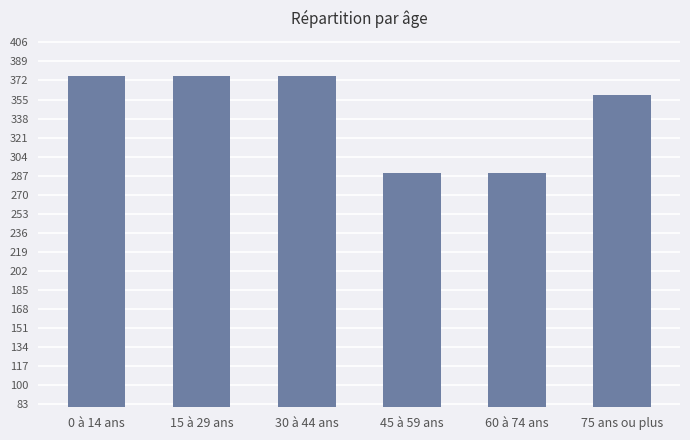

How many categories are shown in the chart?

6